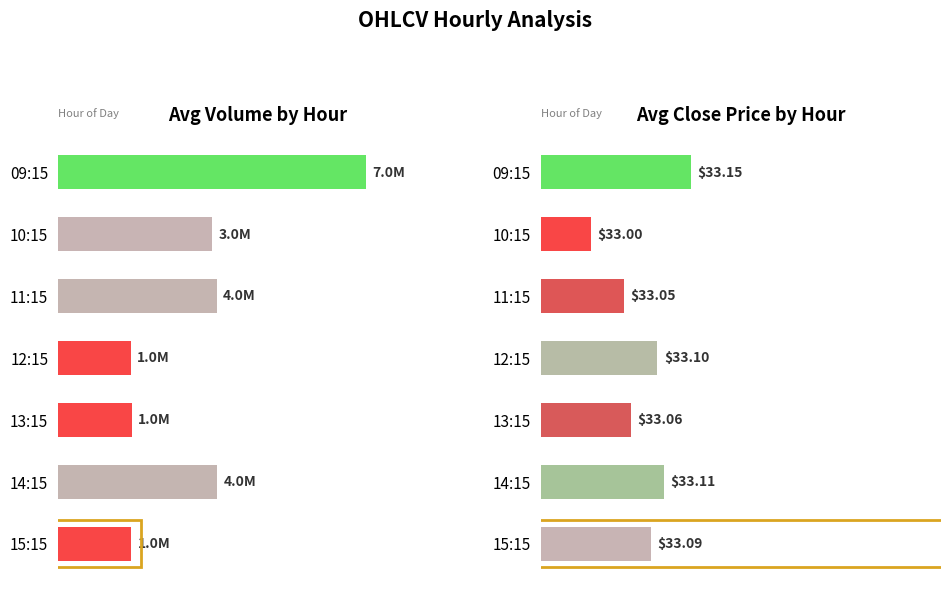

What is the difference between the maximum and minimum values in the Avg Close Price series?

0.1